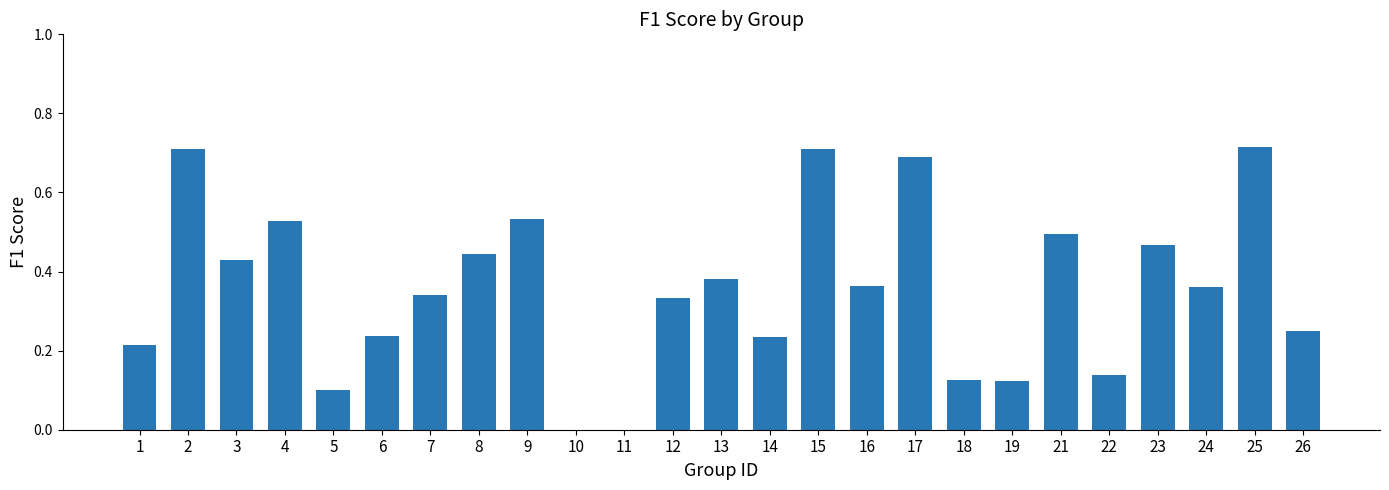

True or false: the data shows 0.5 at 23.

True